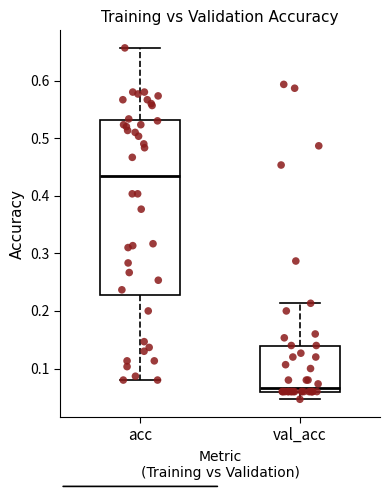

Which box is the tallest, from its lower edge to its upper edge?

acc